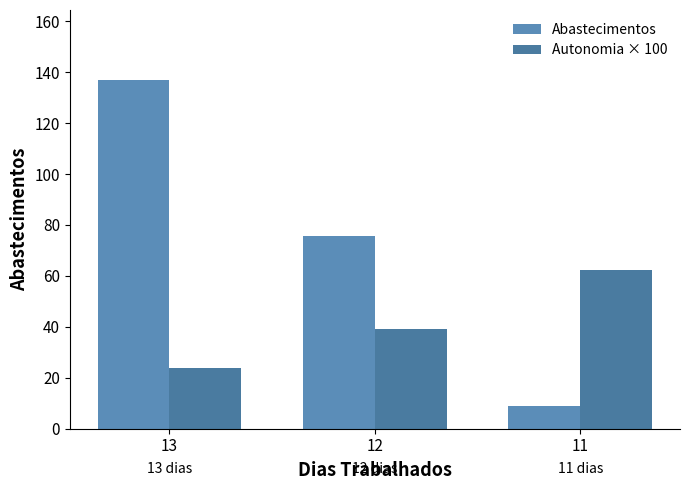

Which category has the lowest value in the Abastecimentos series?

11